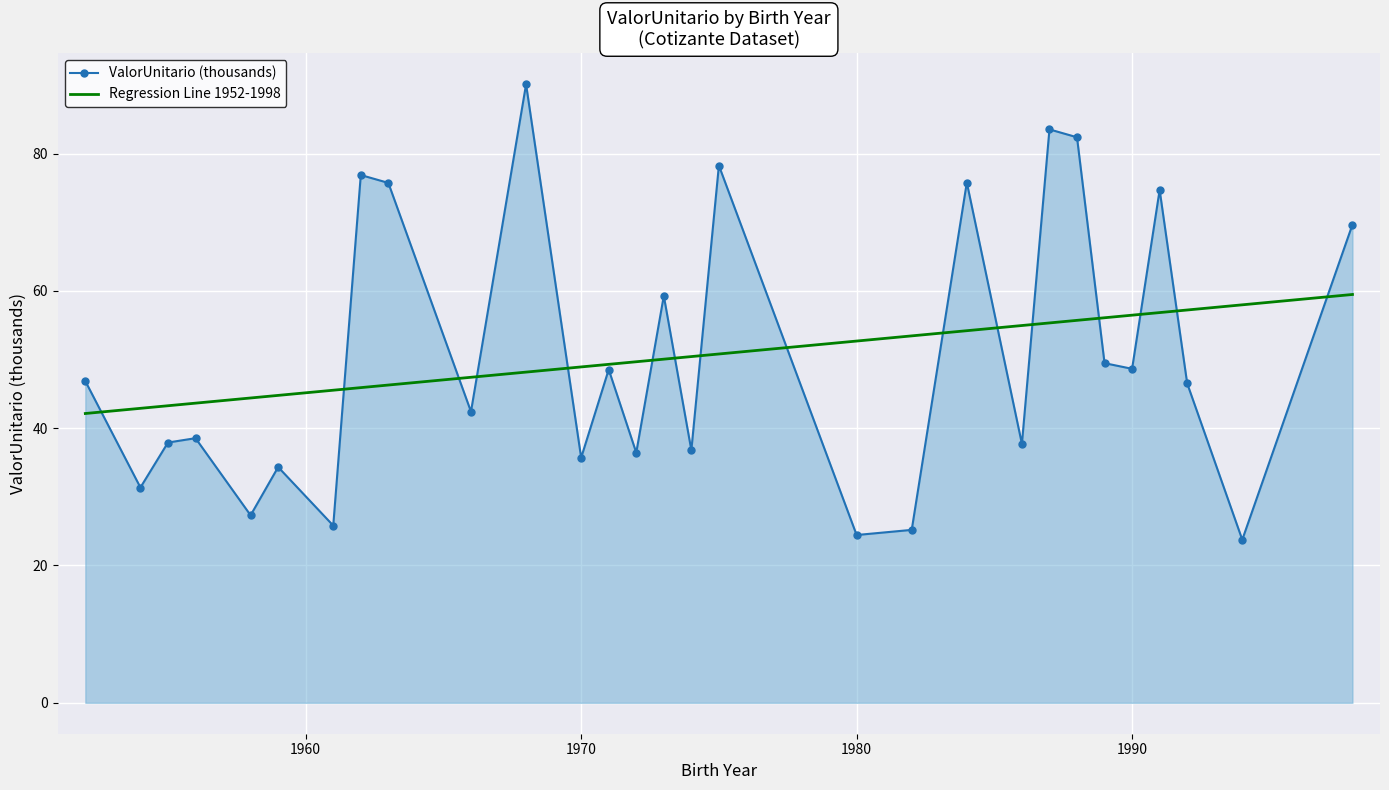

What is the maximum value shown in the chart?

90.1